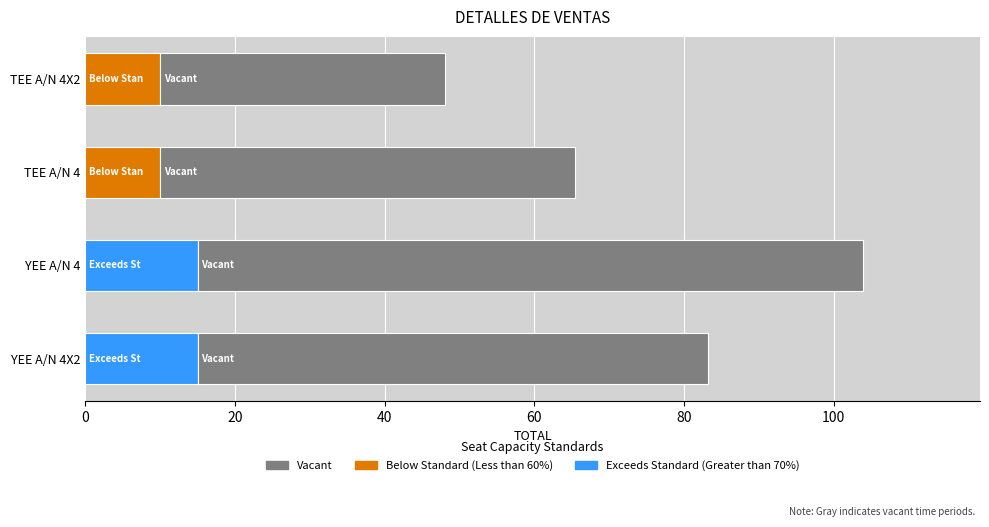

Is it true that Exceeds Standard (Greater than 70%) equals -8.5 at TEE A/N 4?

False